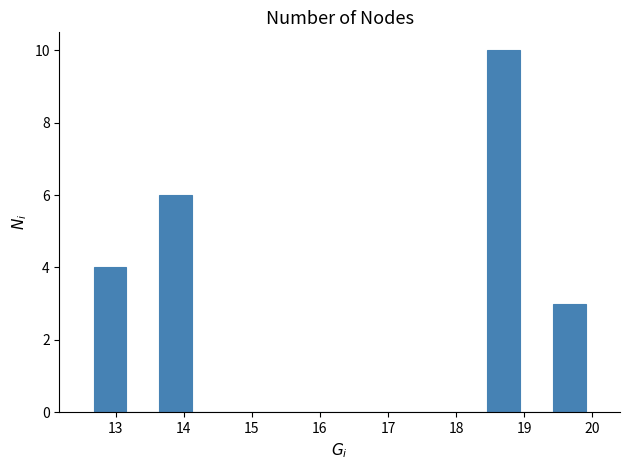

Reading left to right, list every bar in this chart as the range it spans on the x-axis followed by its height. Neither the bar edges nor the heights are printed on the chart, so give them approximately, as read against the axes.

12.7 to 13.2: 4
13.2 to 13.6: 0
13.6 to 14.1: 6
14.1 to 14.6: 0
14.6 to 15.1: 0
15.1 to 15.6: 0
15.6 to 16.0: 0
16.0 to 16.5: 0
16.5 to 17.0: 0
17.0 to 17.5: 0
17.5 to 18.0: 0
18.0 to 18.5: 0
18.5 to 18.9: 10
18.9 to 19.4: 0
19.4 to 19.9: 3